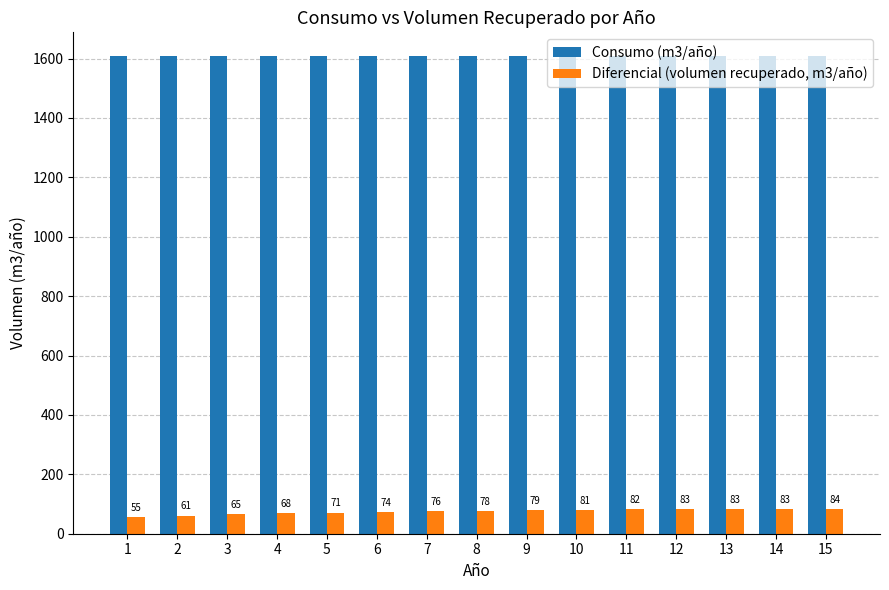

Are the bars horizontal?

No